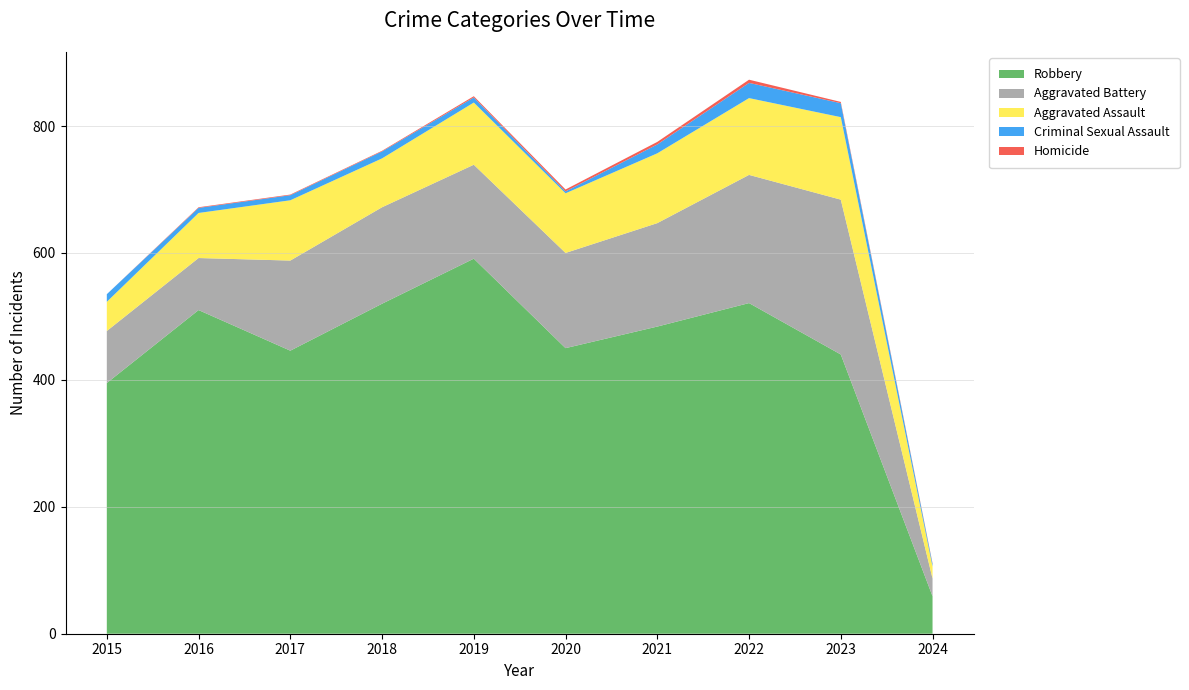

Reading left to right, list all the values displayed in this chart.

Aggravated Assault: 46	71	95	77	98	94	110	121	130	19
Aggravated Battery: 82	82	142	152	148	150	163	202	244	28
Criminal Sexual Assault: 12	8	8	11	8	3	14	24	22	4
Homicide: 0	1	1	1	2	3	4	5	2	1
Robbery: 395	510	446	520	591	450	484	521	440	59